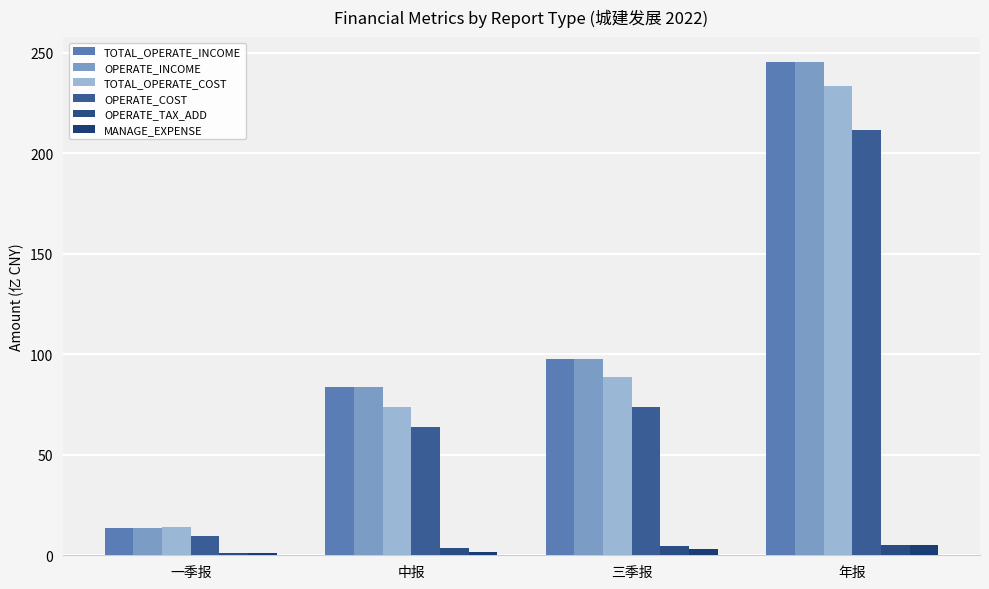

True or false: MANAGE_EXPENSE has a value of 0.9 at 三季报.

False